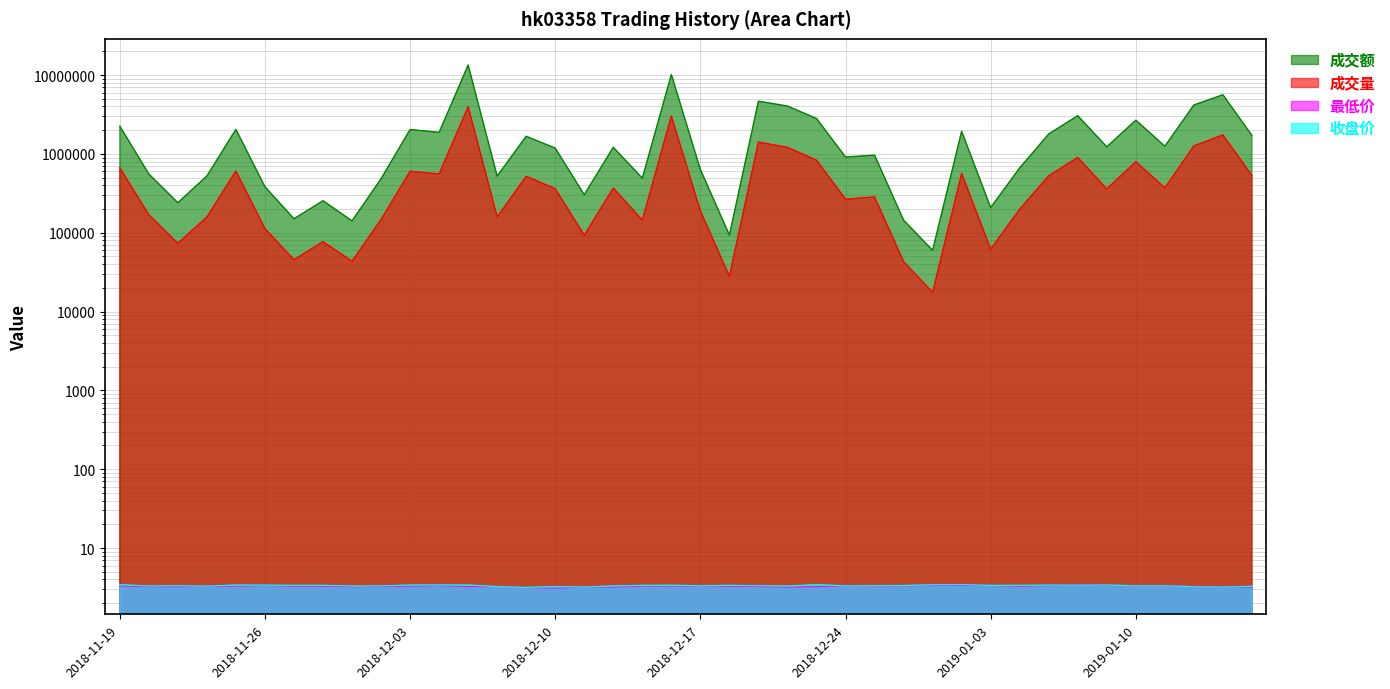

True or false: 收盘价 and 成交额 intersect in this chart.

False